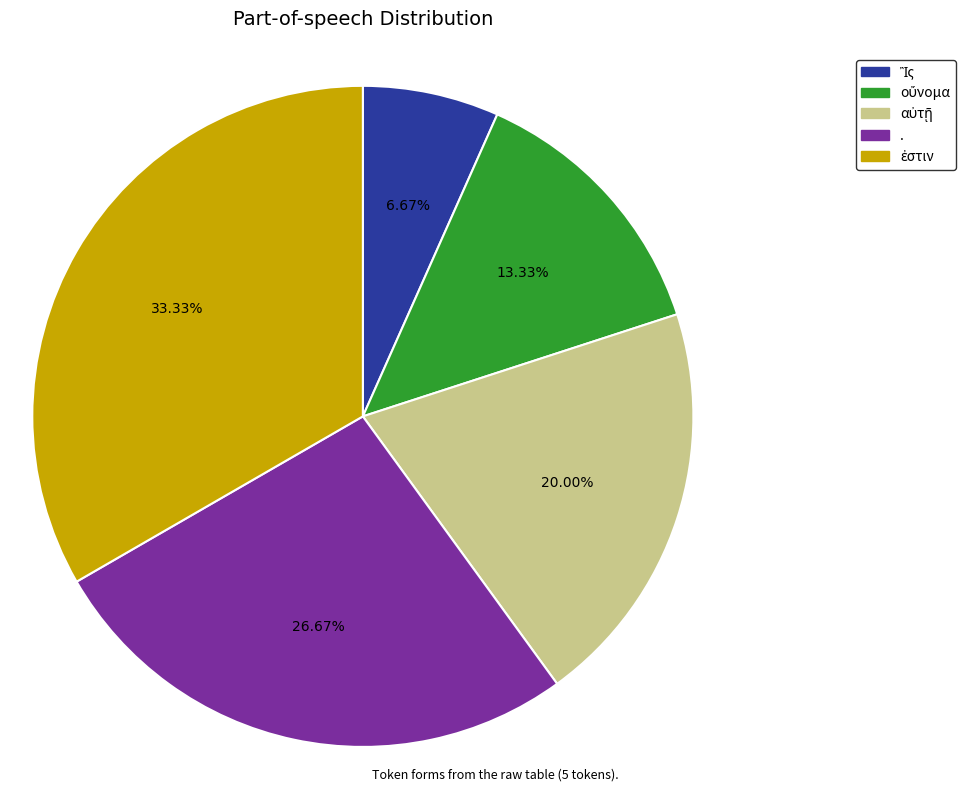

Is there a majority slice in this chart?

No